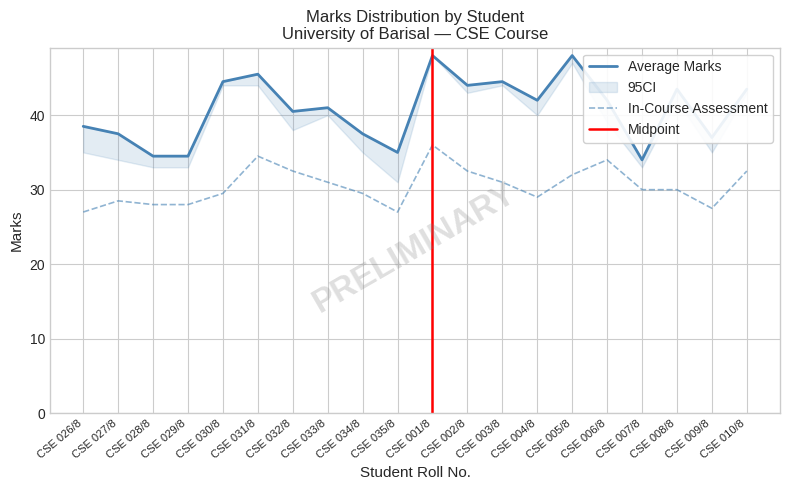

What is the greatest value displayed?

48.0